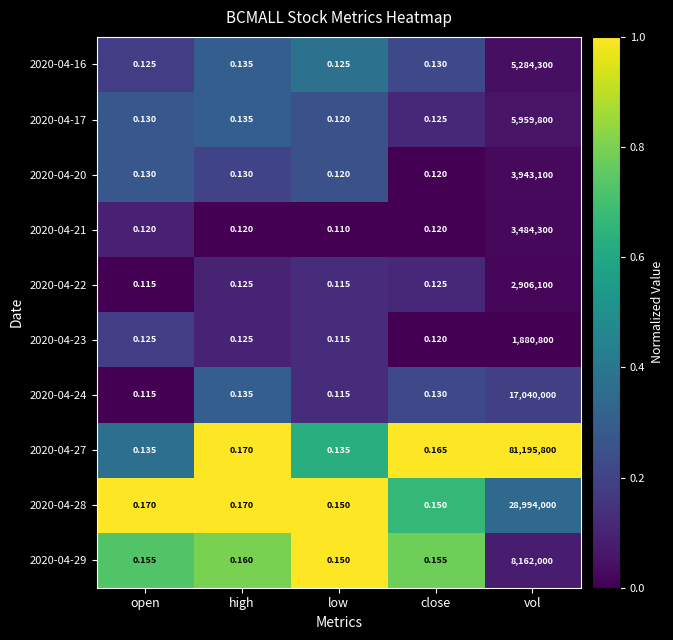

At which label is 2020-04-27 closest to 40597900?

high